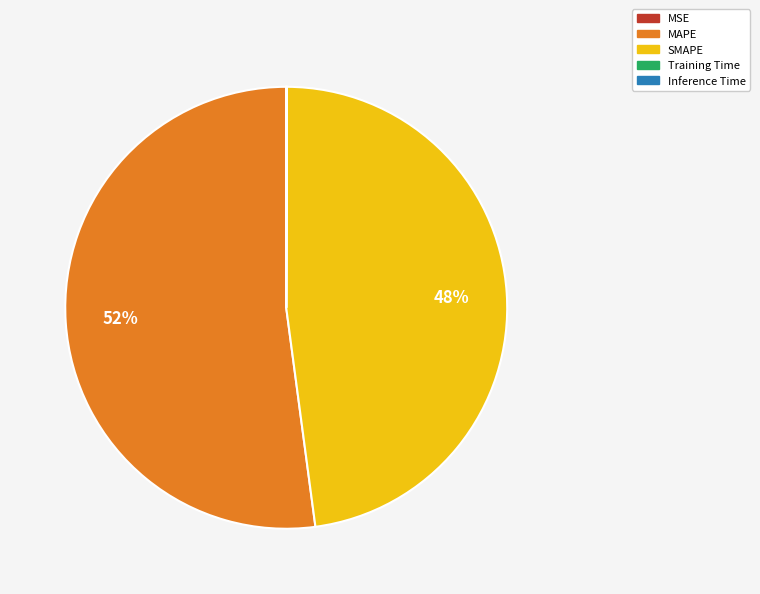

Which category accounts for the majority?

MAPE